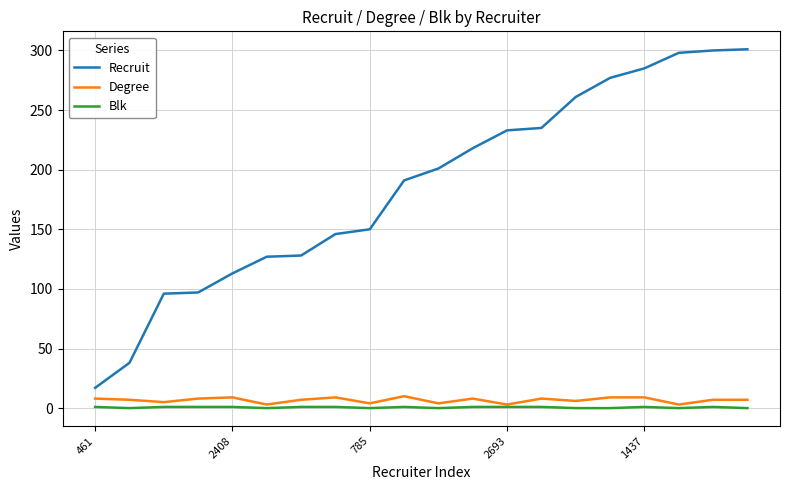

How many Blk values are between 0 and 1?

20